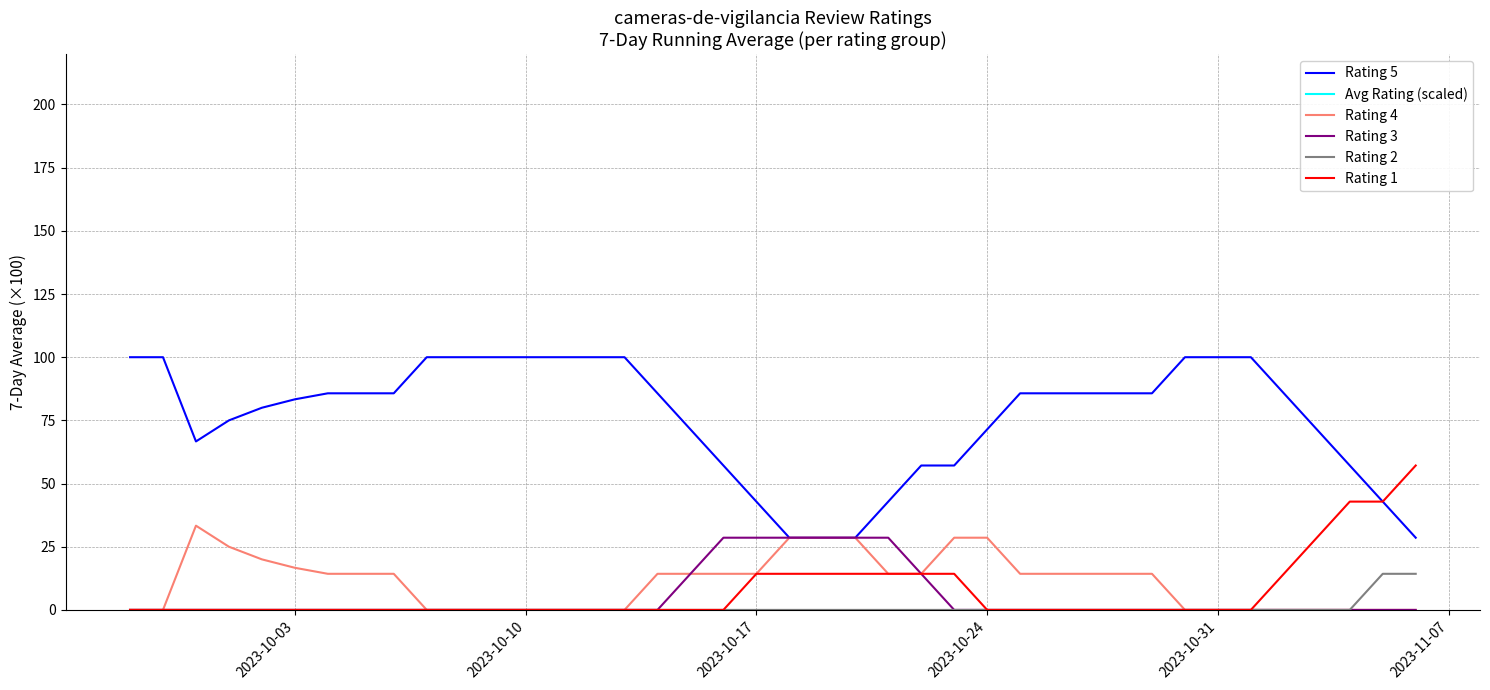

Count the number of categories in the chart.

40